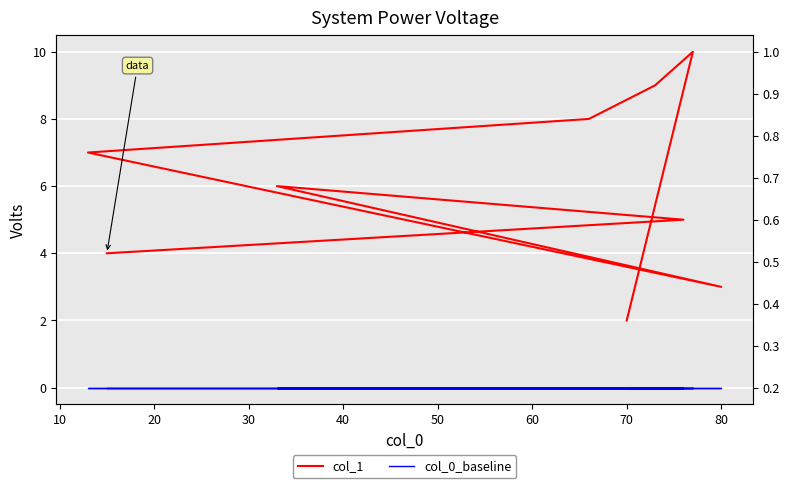

What is the difference between the highest and lowest values at 80?

3